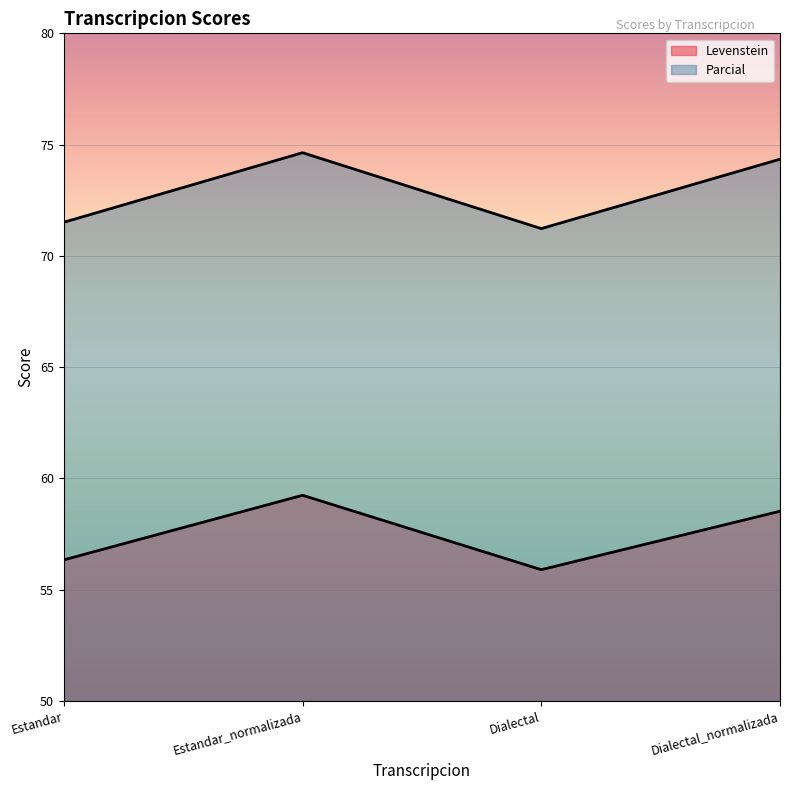

What position from the right is Estandar?

4